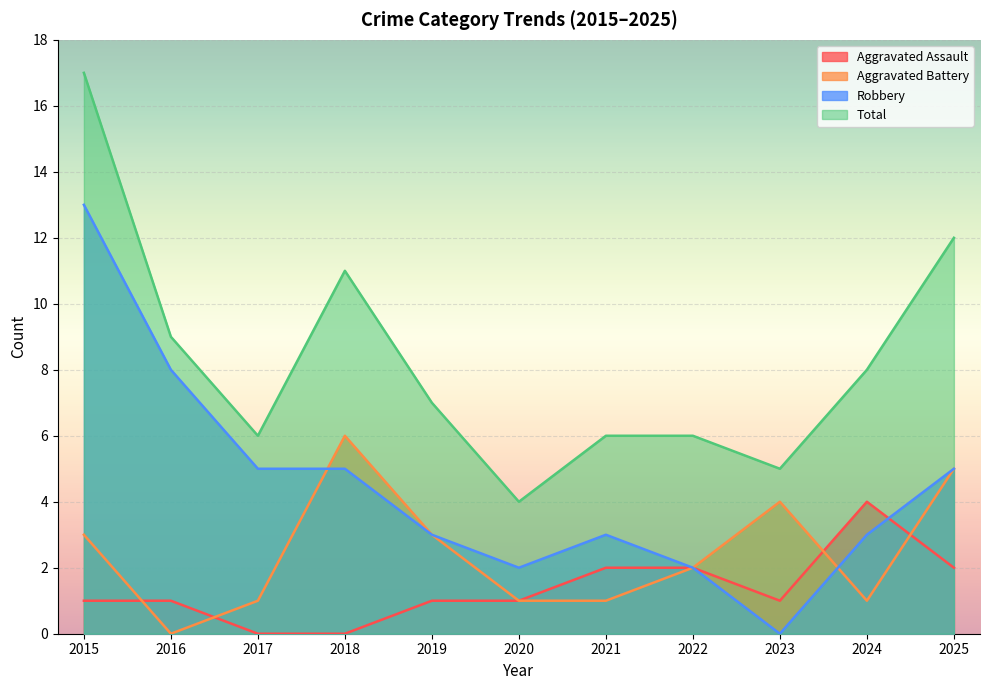

True or false: Total has a value of 8 at 2024.

True